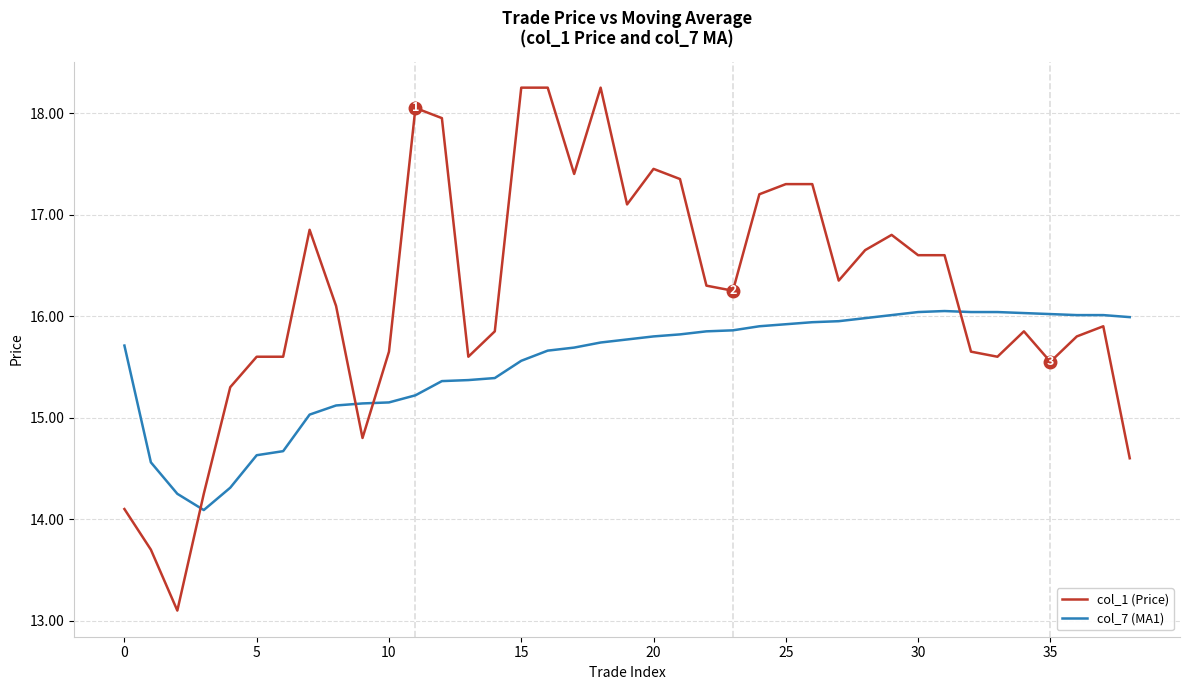

Which series has the largest total across all categories?

col_1 (Price)